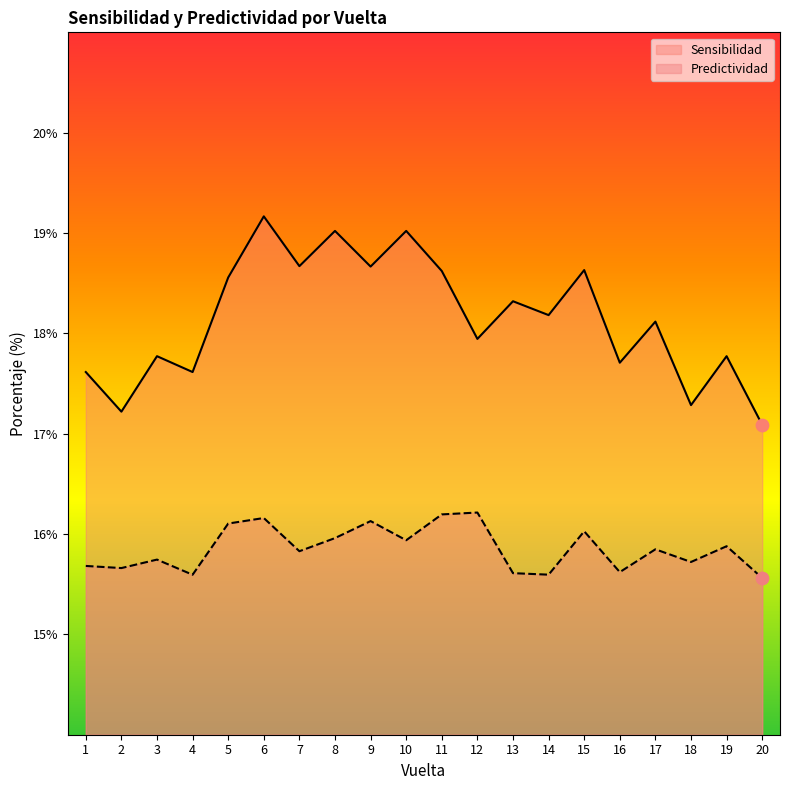

Which series has the widest spread of Y values?

Sensibilidad